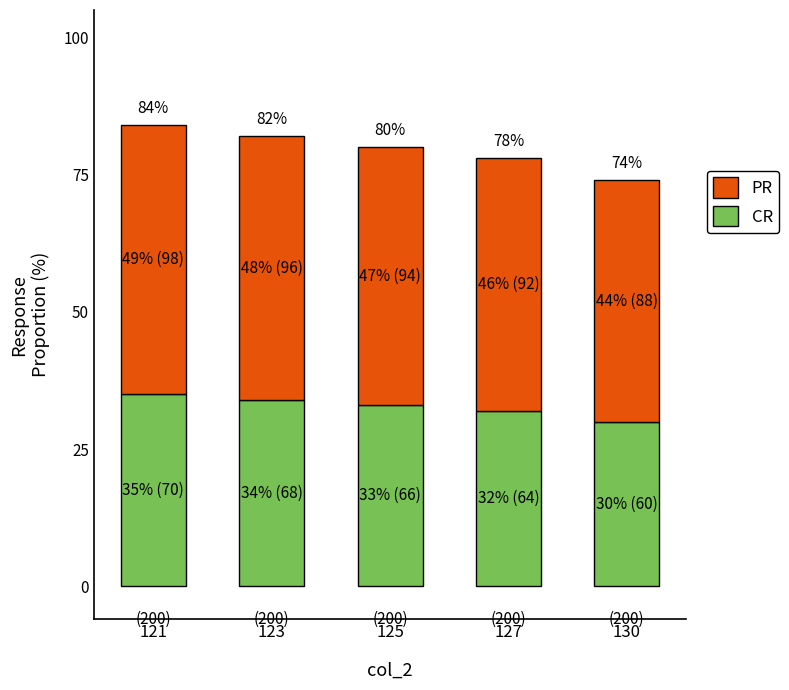

True or false: PR has a value of 63 at 125.

False